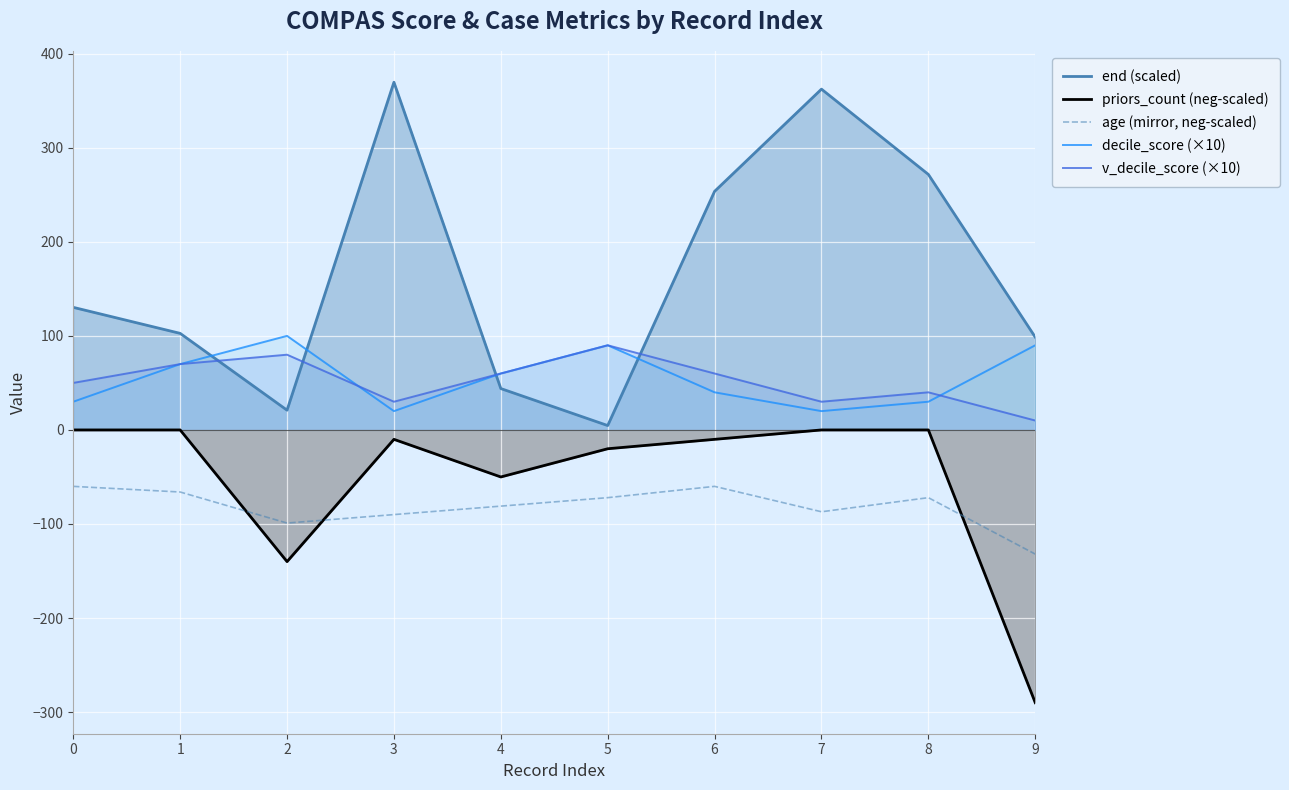

Which series has the largest total across all categories?

end (scaled)